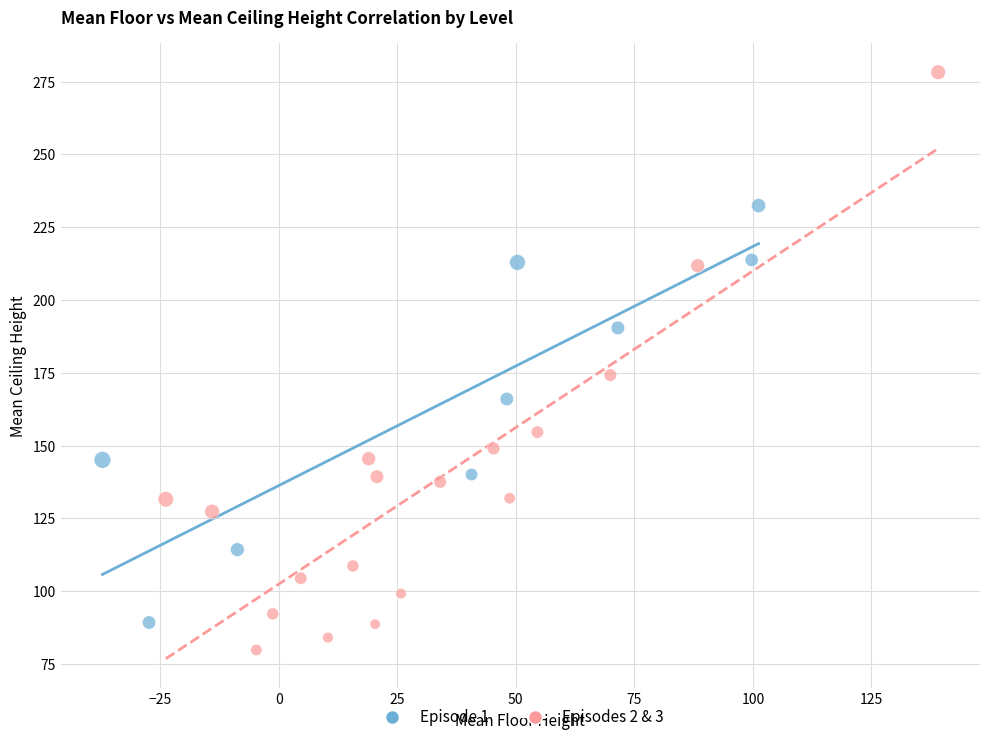

What are all the series names shown in the legend?

Episode 1, Episodes 2 & 3